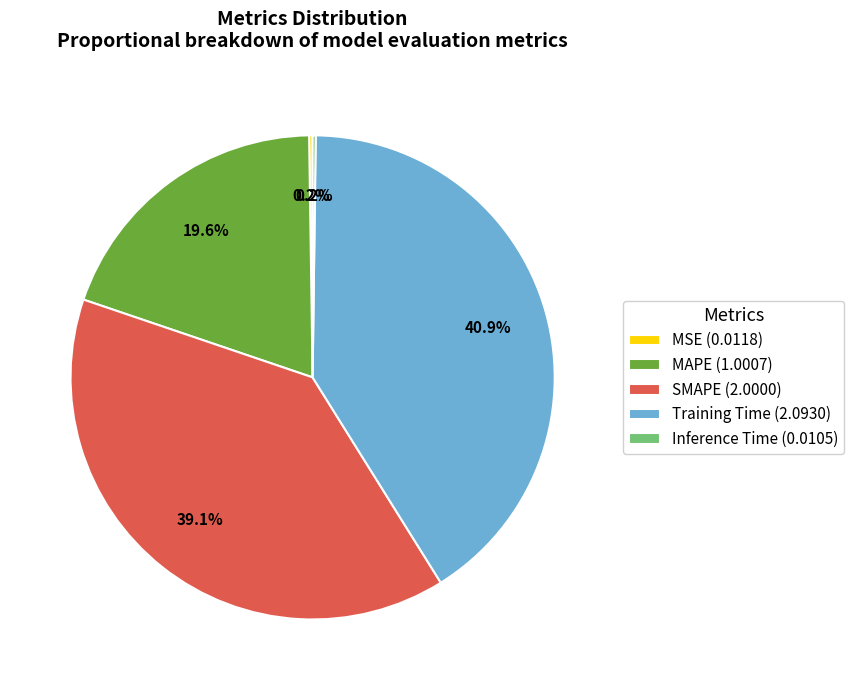

What portion of the pie excludes SMAPE (2.0000)?

60.9%